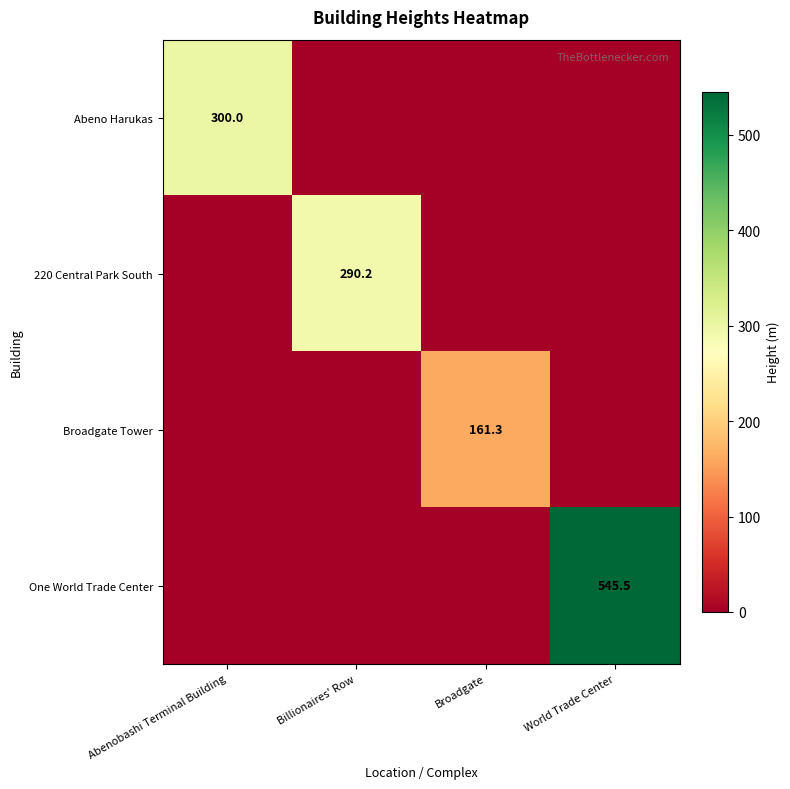

At how many categories does at least one series exceed 173?

3